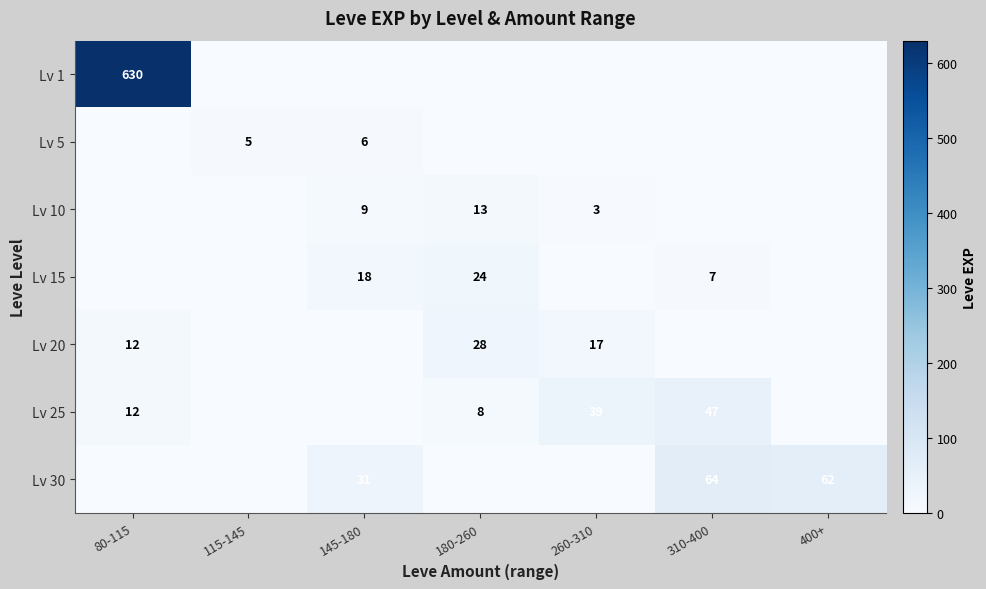

At how many categories does at least one series exceed 101?

1